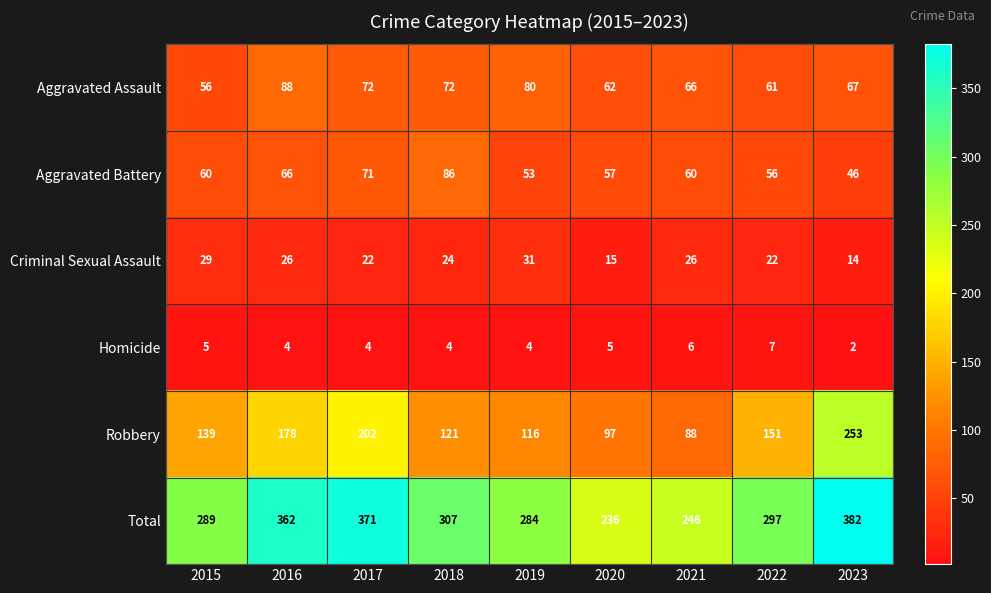

Which series changed the most between 2021 and 2023?

Robbery